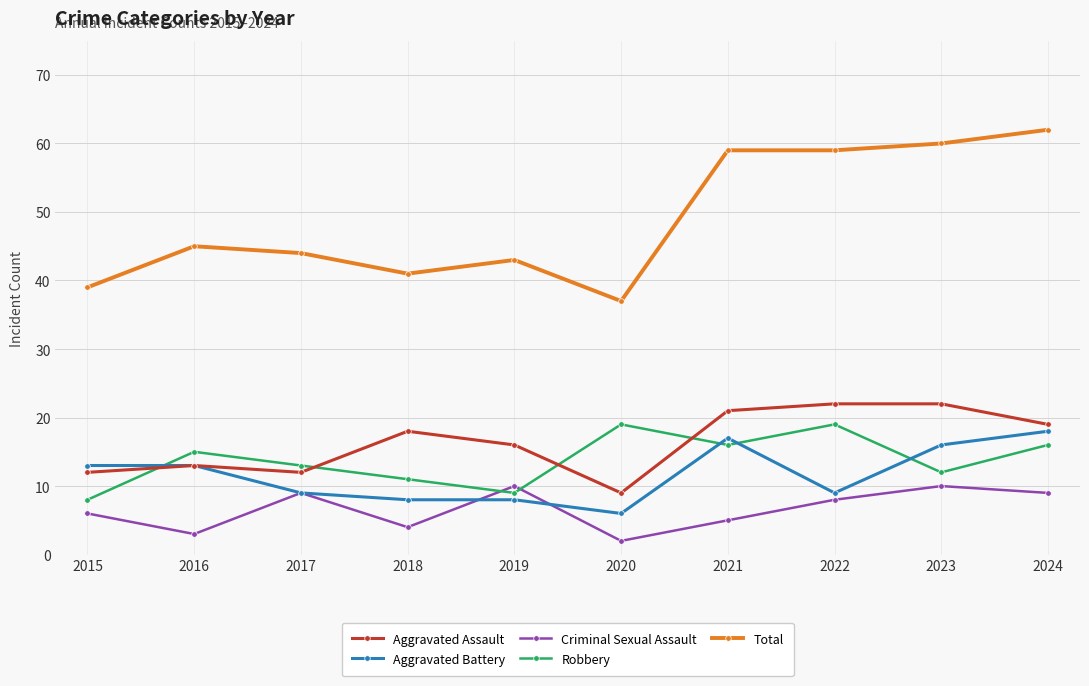

Which series has the widest spread of values?

Total